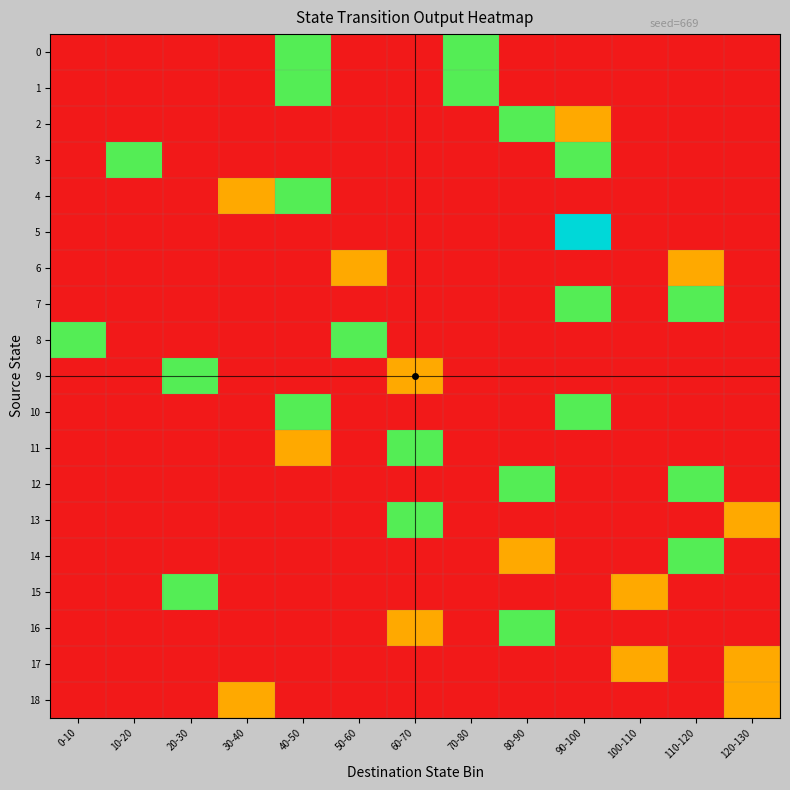

How many categories are shown in the chart?

13